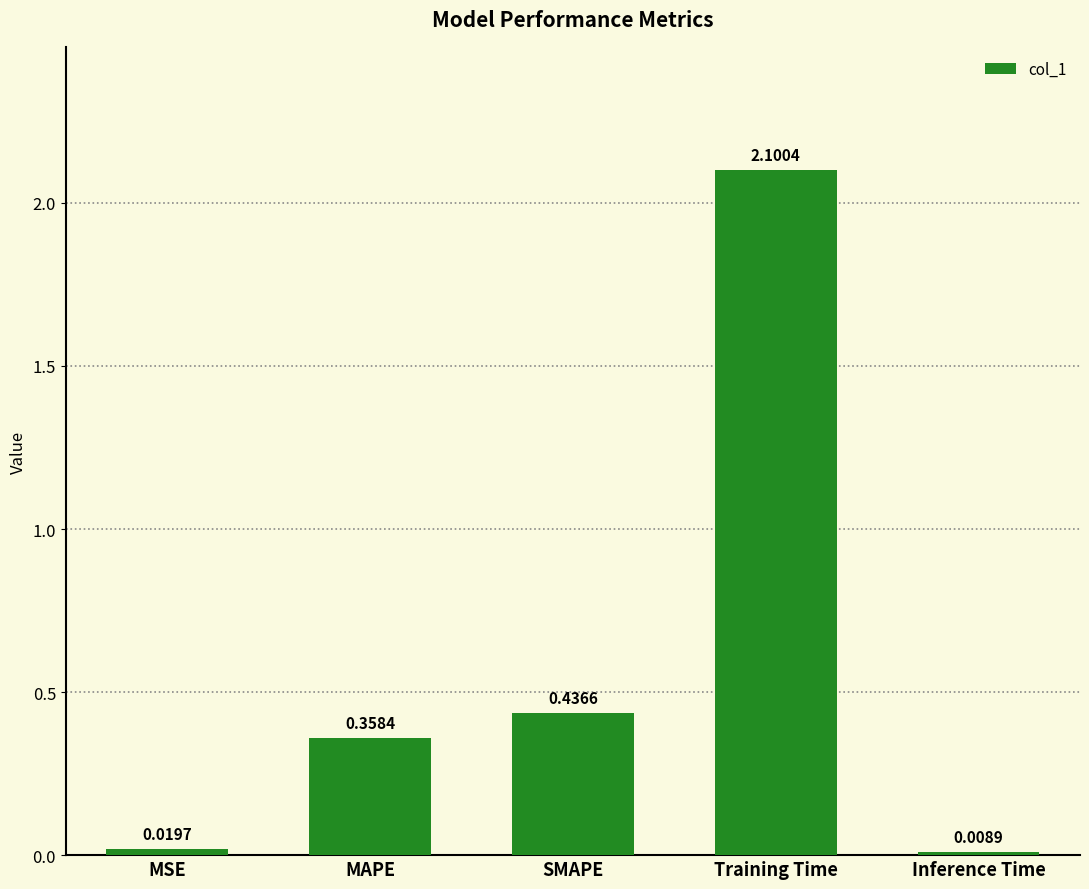

What is the sum of all values?

2.9